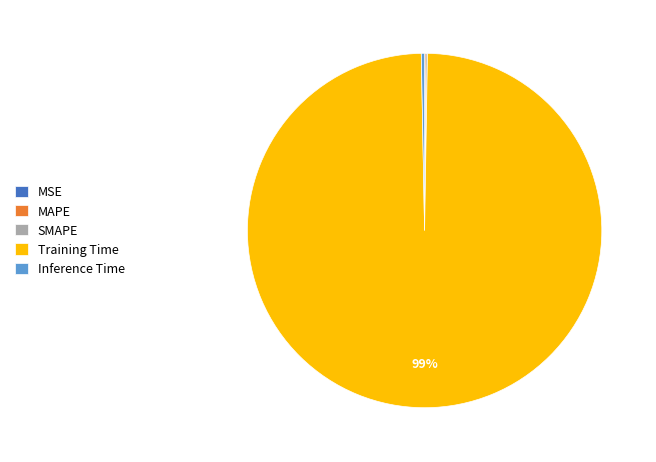

Which slice represents more than half of the pie?

Training Time